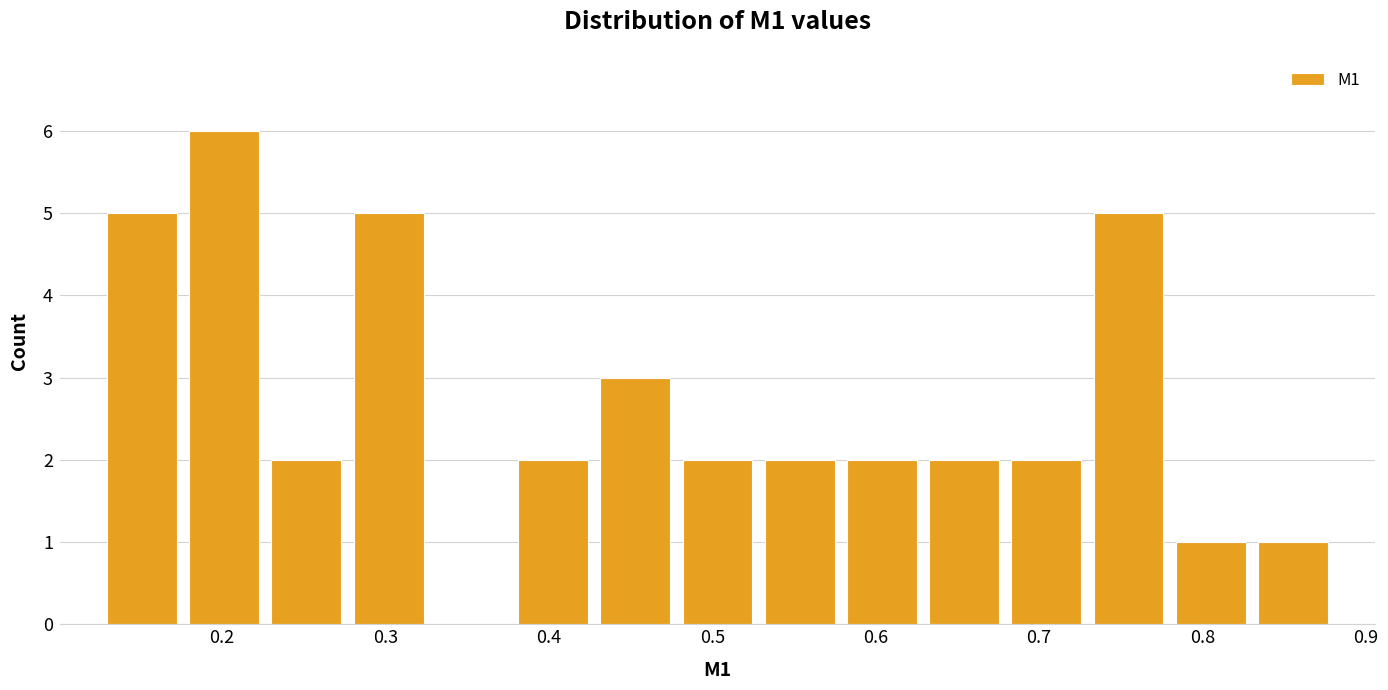

What is the height of the bar covering 0.58 to 0.63 on the x-axis? Neither the bar edges nor the heights are printed on the chart, so give them approximately, as read against the axes.

2